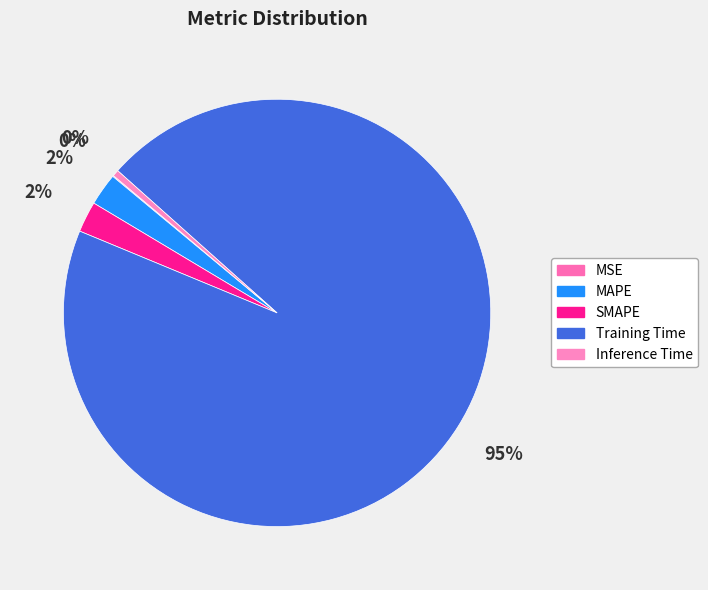

How much of the chart is everything except Training Time?

5.3%